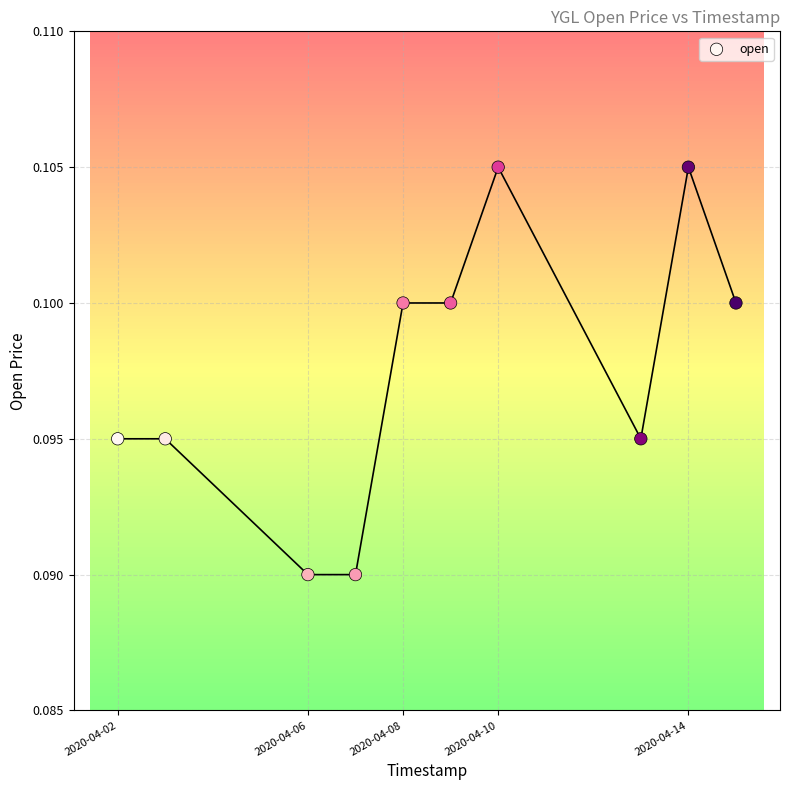

What is the range of X values (max minus min)?

1123200.0